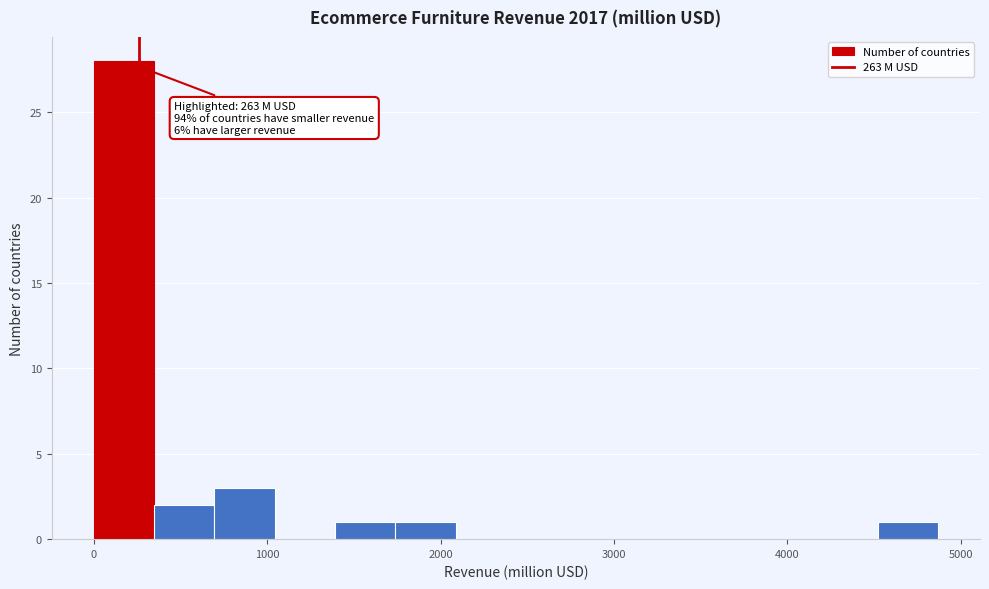

Around what value on the x-axis is the tallest bar? Give the approximate position of its centre, as read against the axis.

200